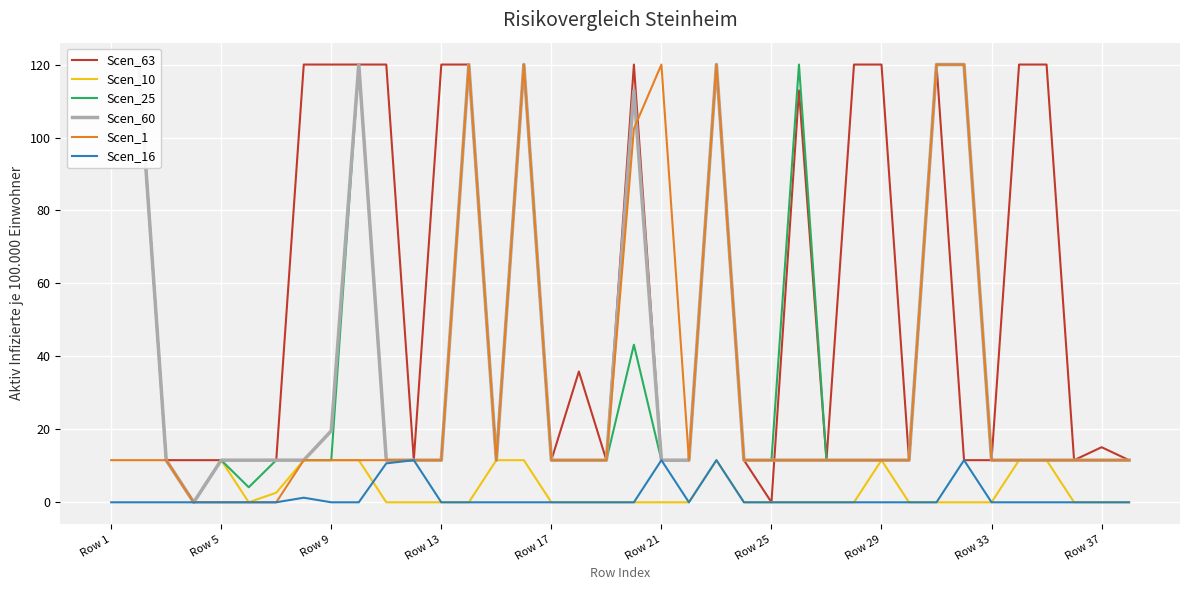

What is the highest value of the Scen_16 series?

11.6